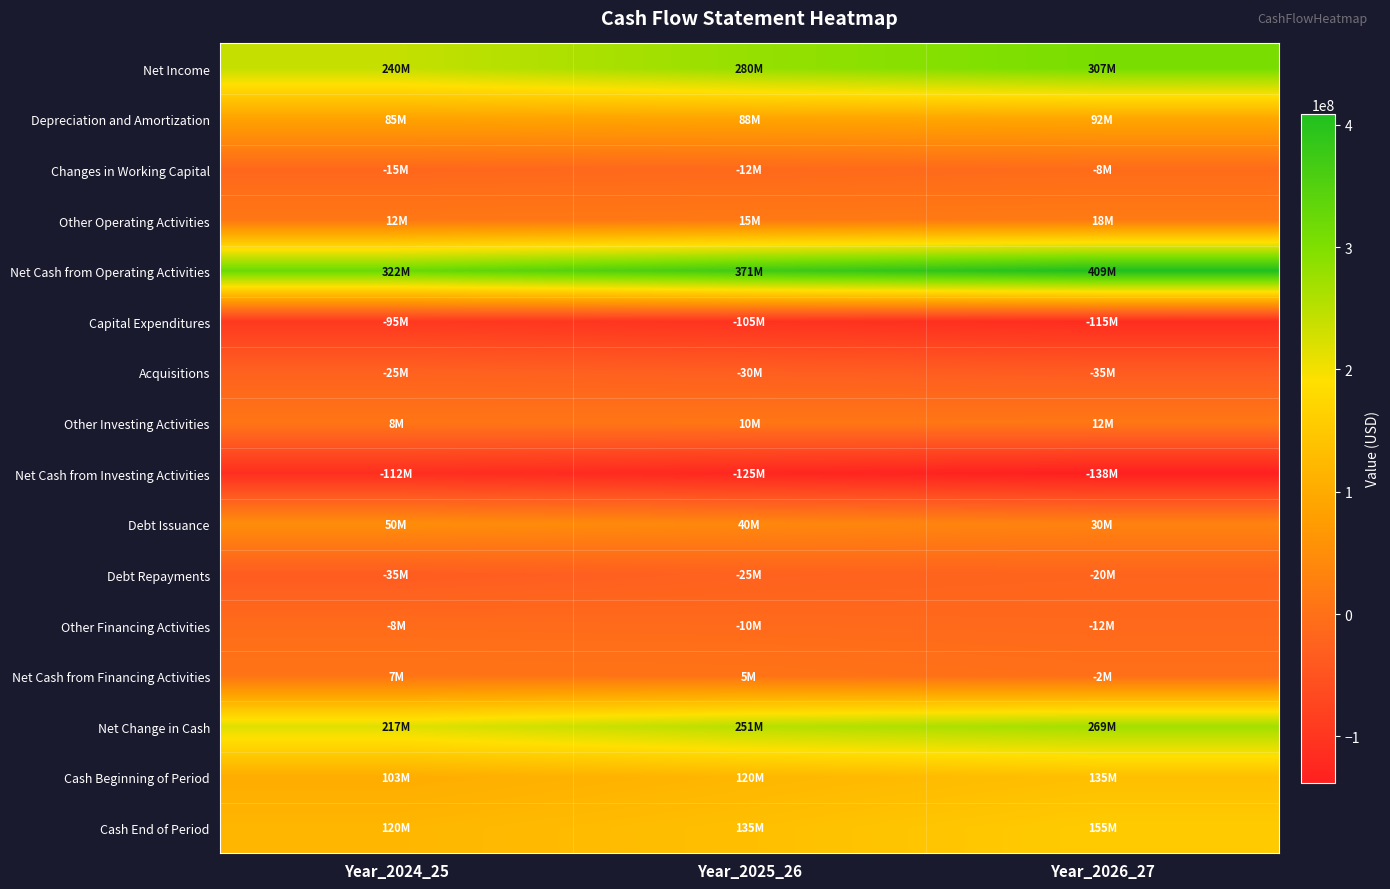

What is the greatest value displayed?

409000000